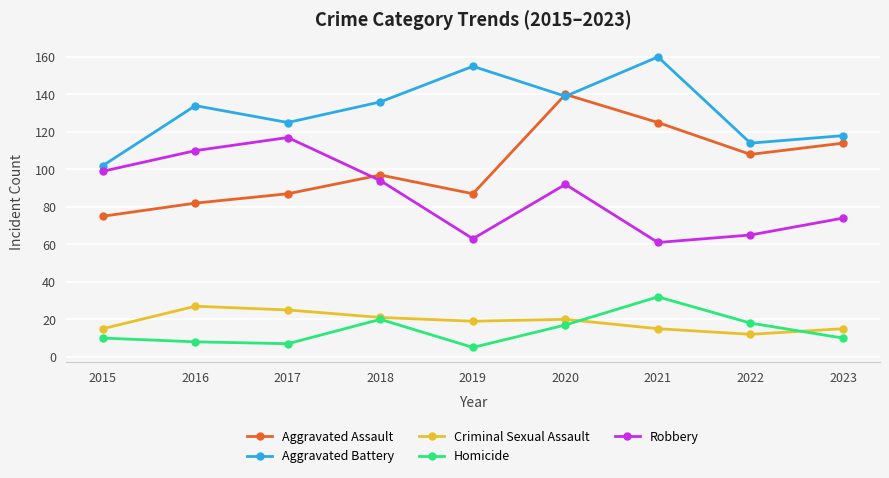

Which series has the largest range (max minus min)?

Aggravated Assault